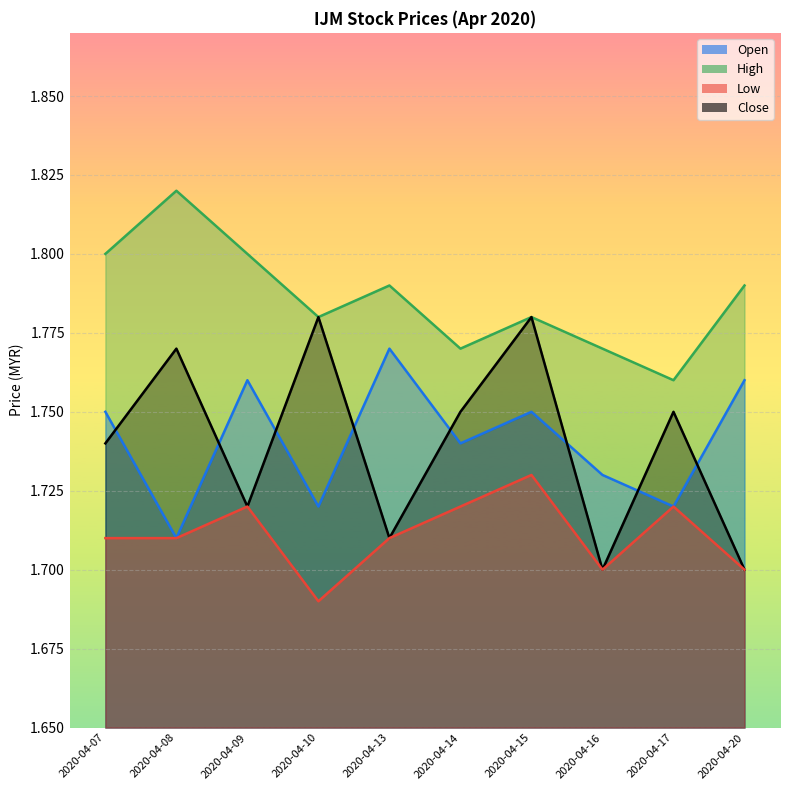

In open, how many points are higher than both neighbors (excluding endpoints)?

3